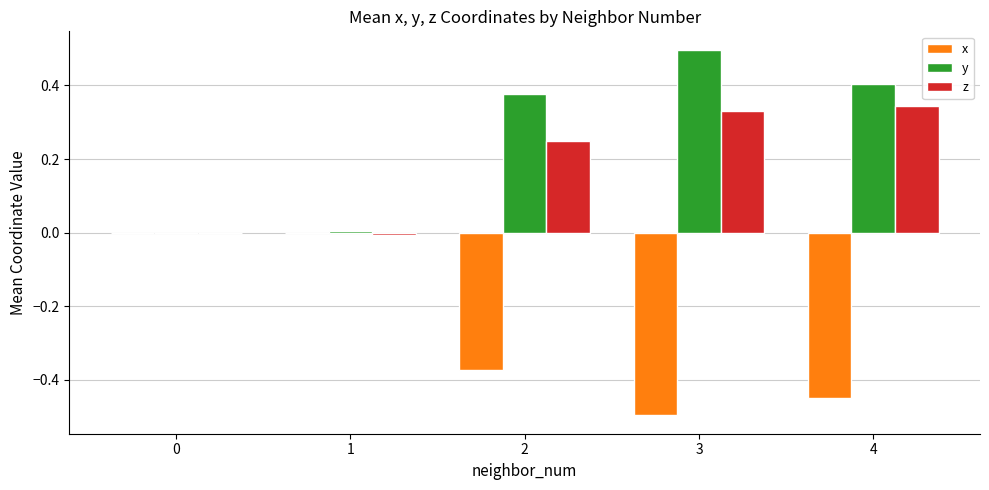

Which label corresponds to the largest value in the chart?

3